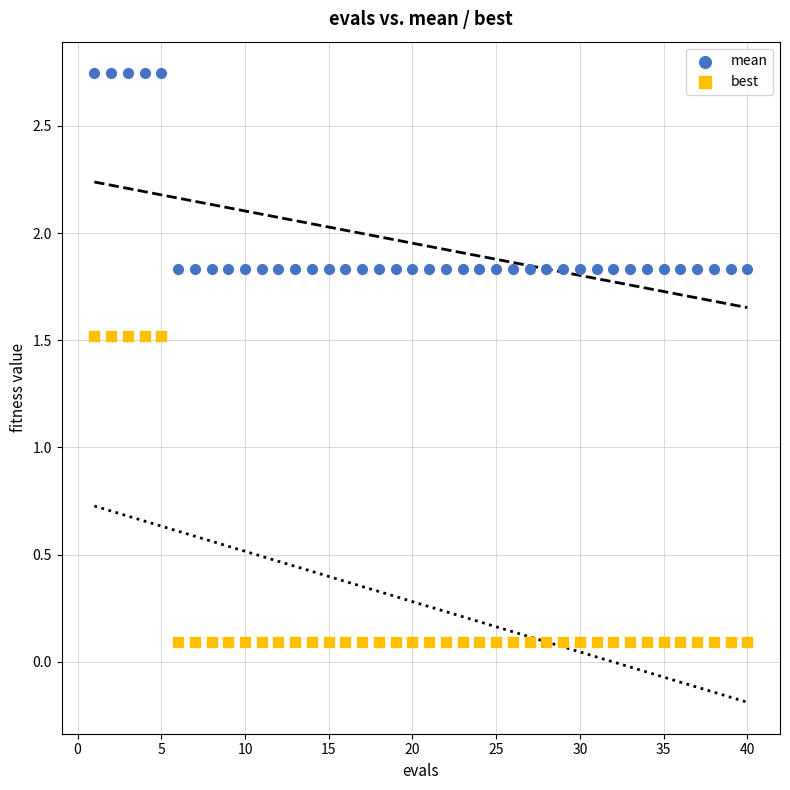

Which series contains the lowest Y value?

best